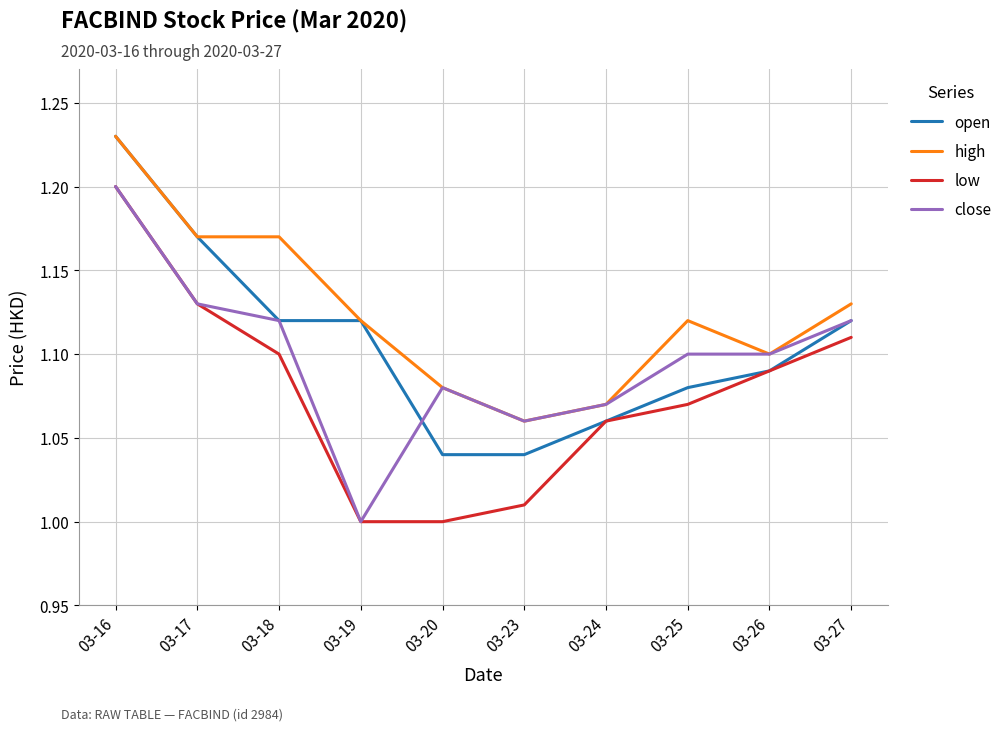

True or false: open and close cross at least once.

True